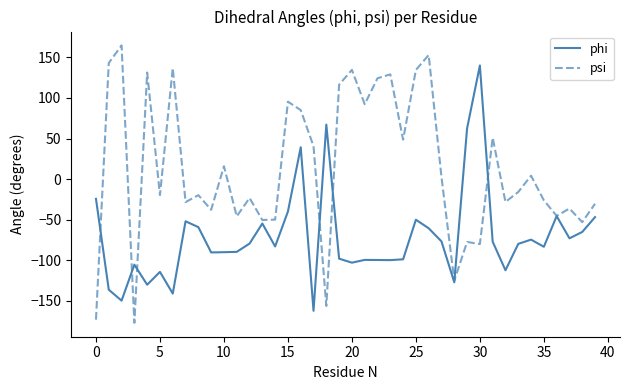

What is the minimum value shown in the chart?

-177.3